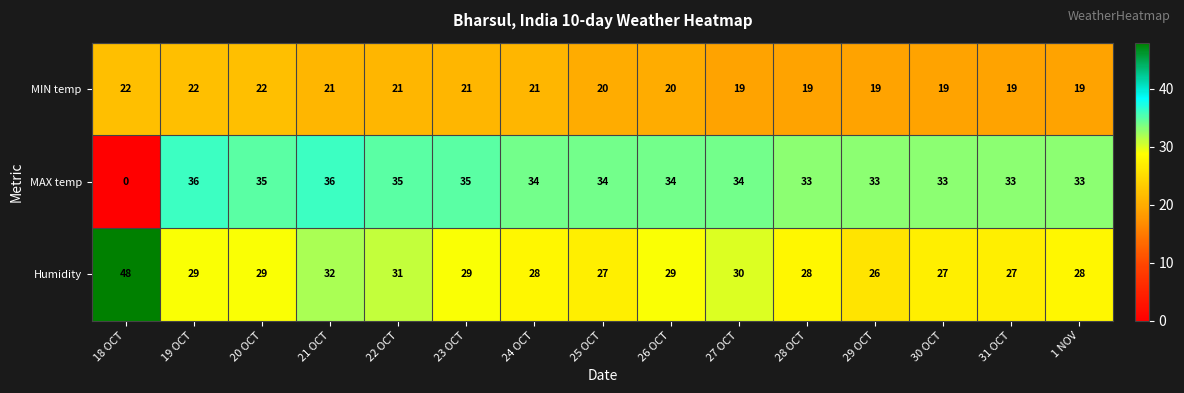

What is the greatest value displayed?

48